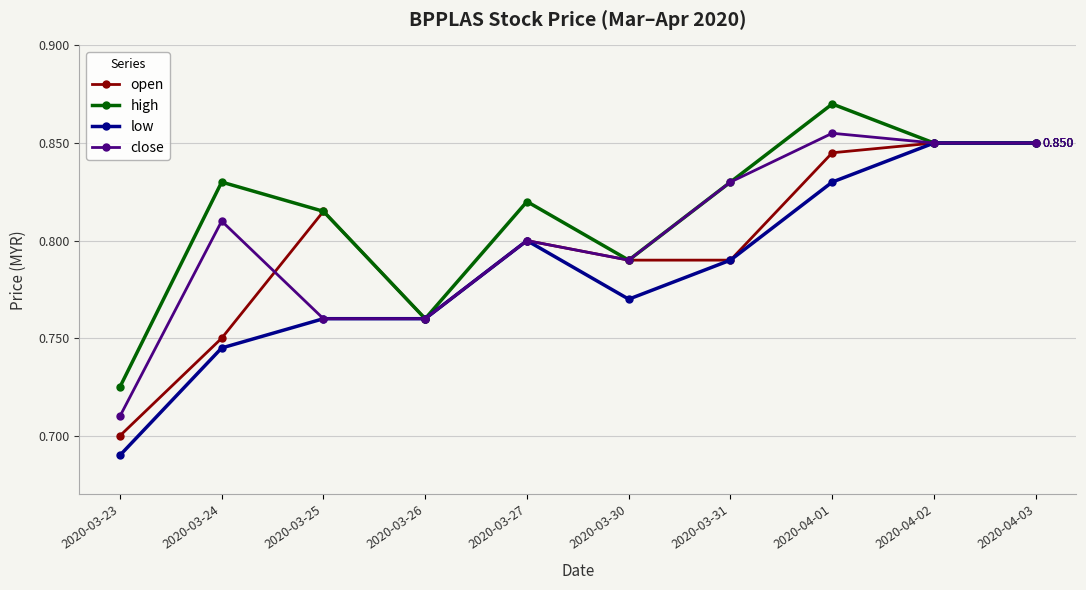

In high, how many points are higher than both neighbors (excluding endpoints)?

3